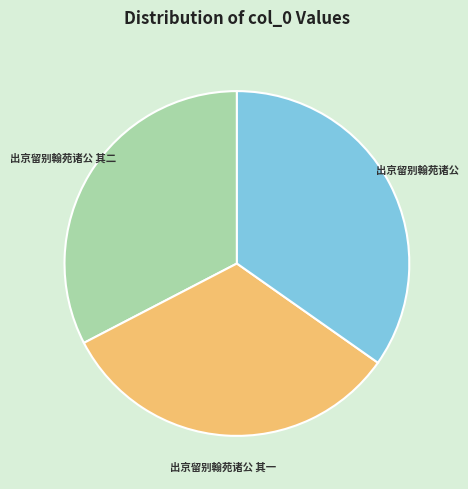

Is there a majority slice in this chart?

No